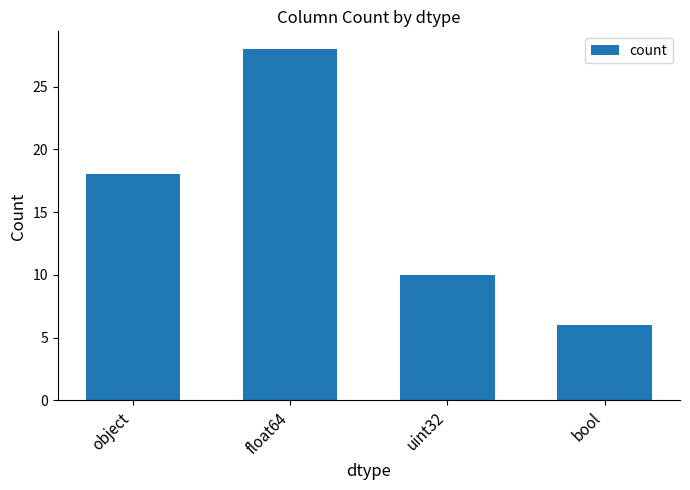

What is the difference between the second highest and second lowest values?

8